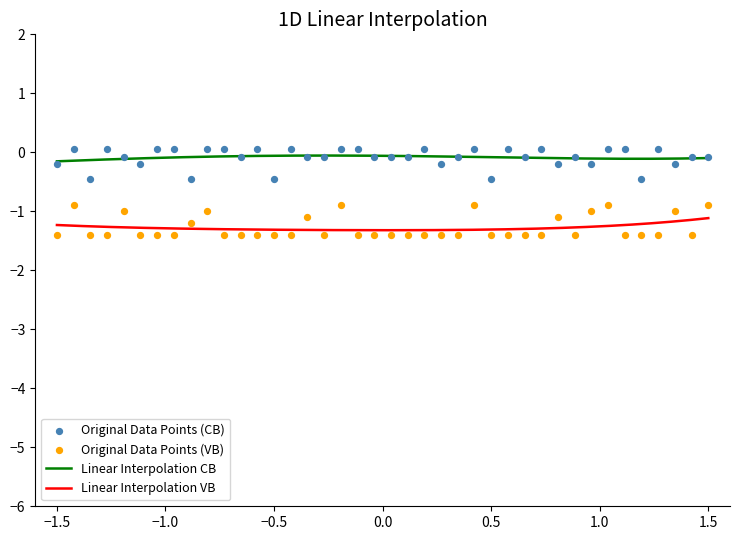

What is the maximum value for Linear Interpolation VB?

-1.1